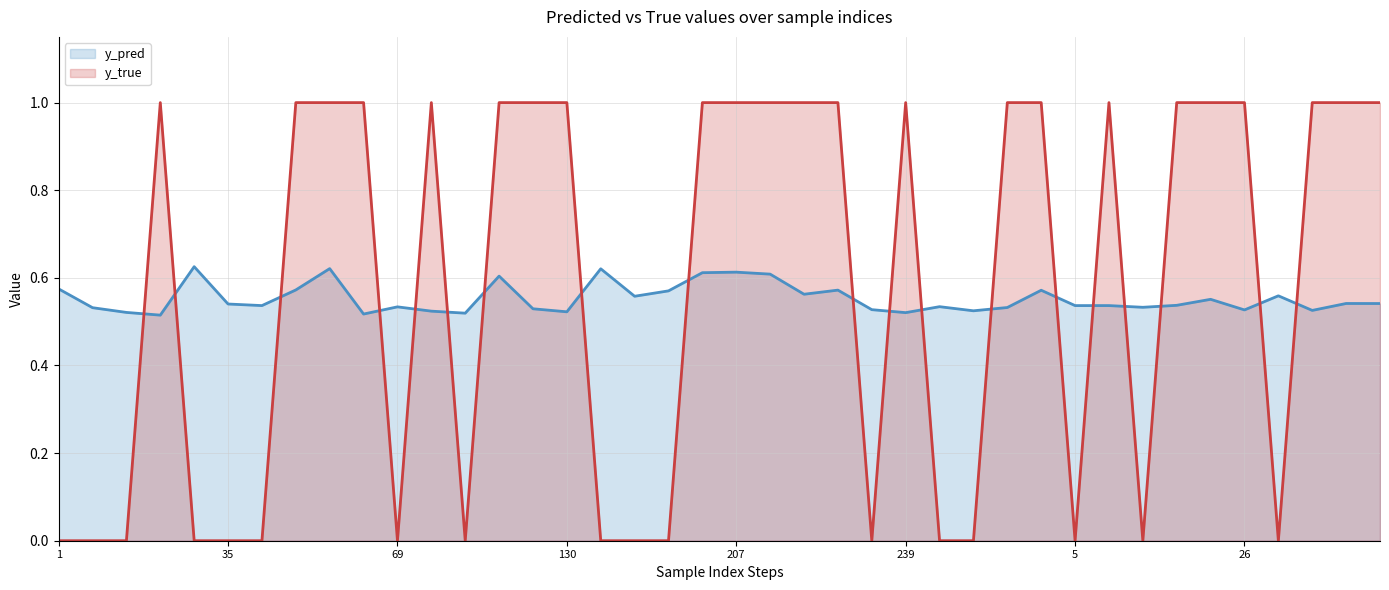

True or false: y_true and y_pred intersect in this chart.

True